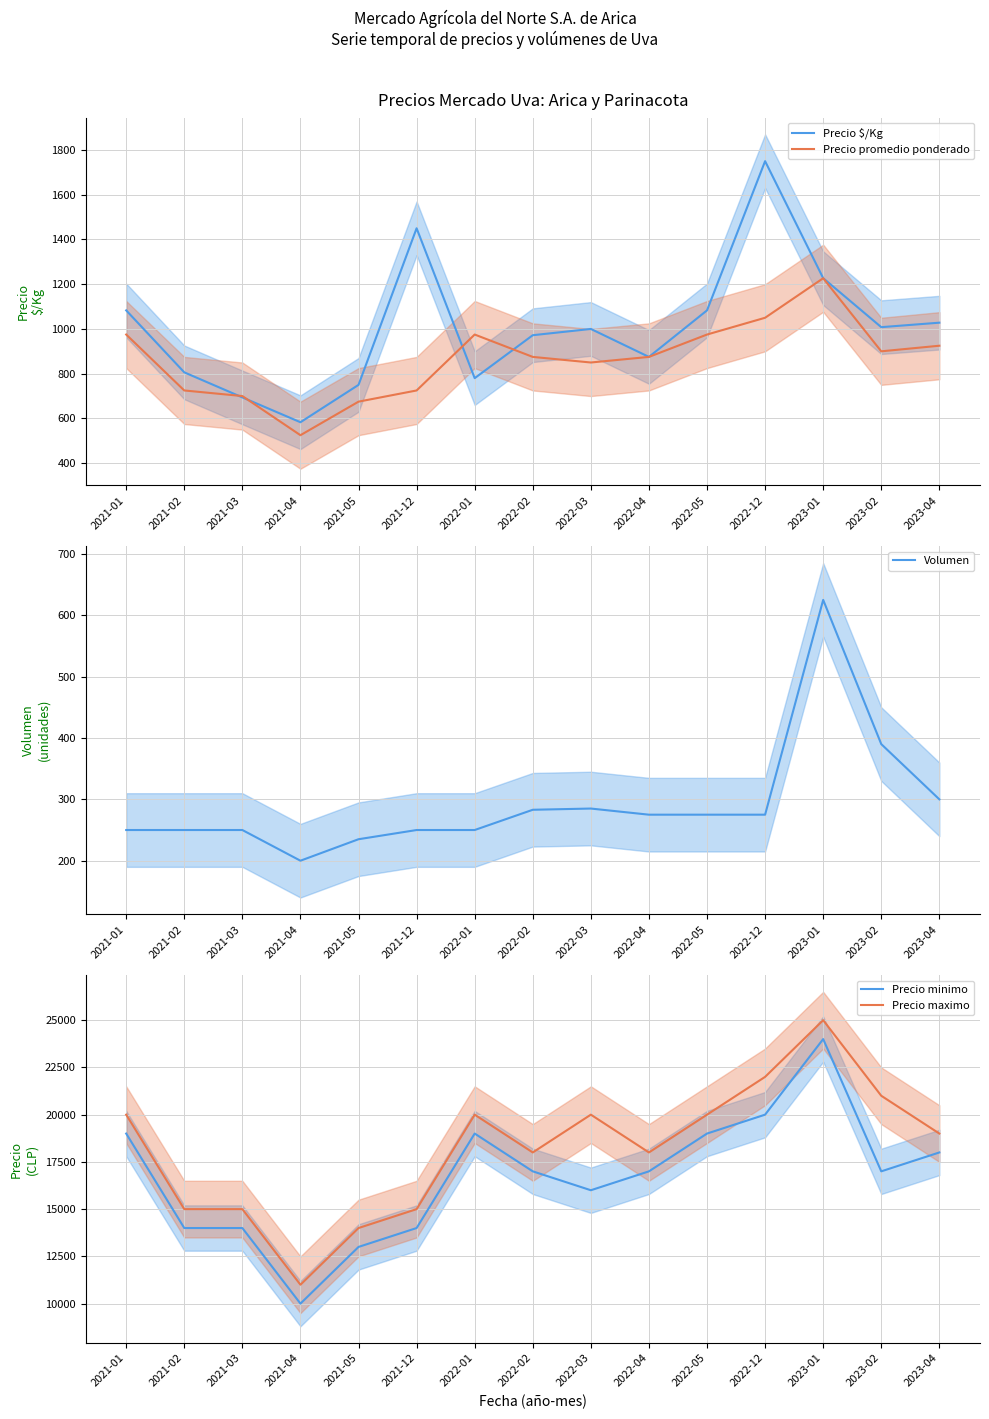

True or false: Volumen has a value of 116.8 at 2022-12.

False